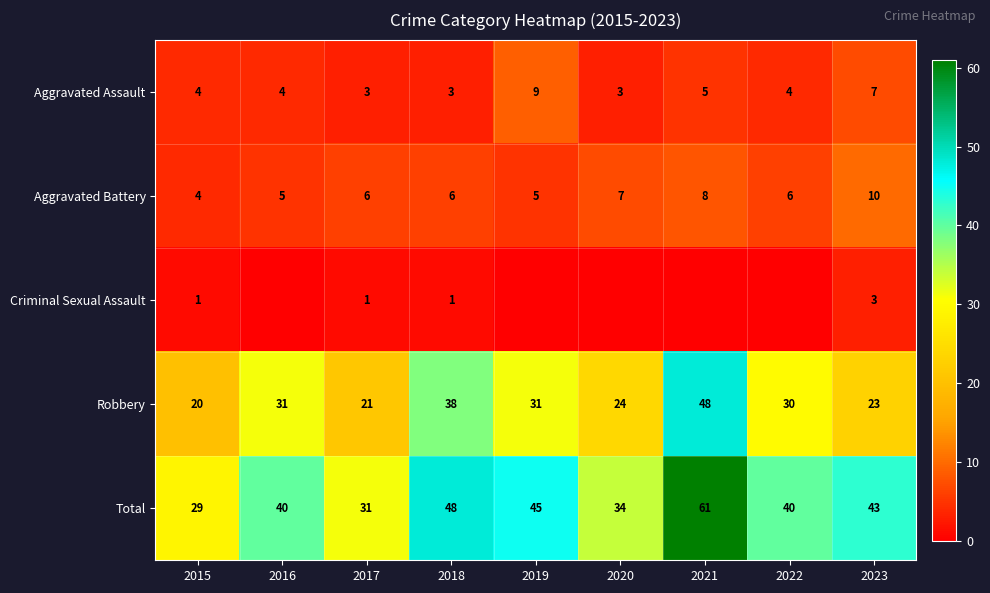

At which label is Aggravated Assault closest to 6?

2021